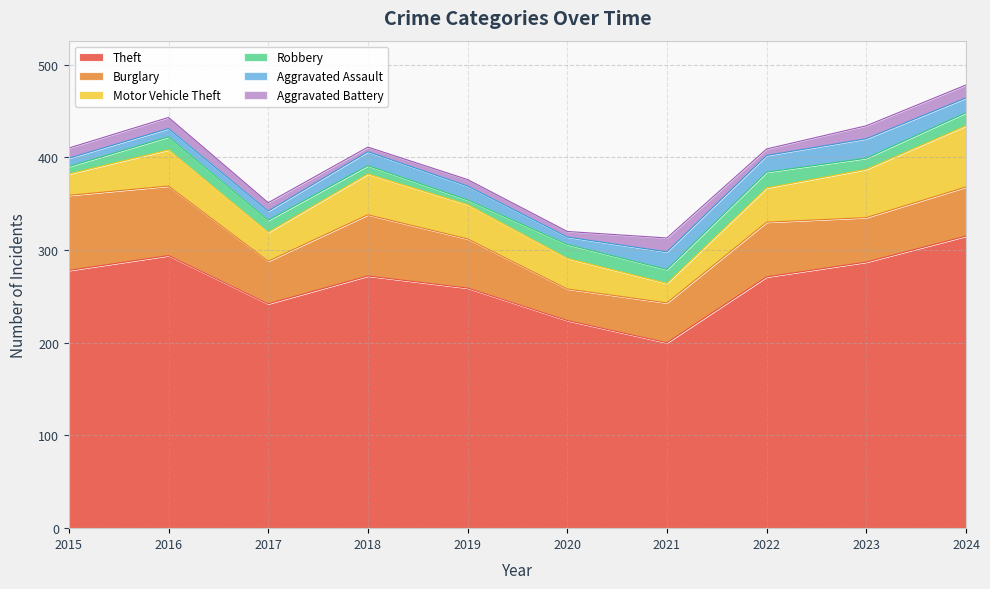

Does the chart have visible grid lines?

Yes